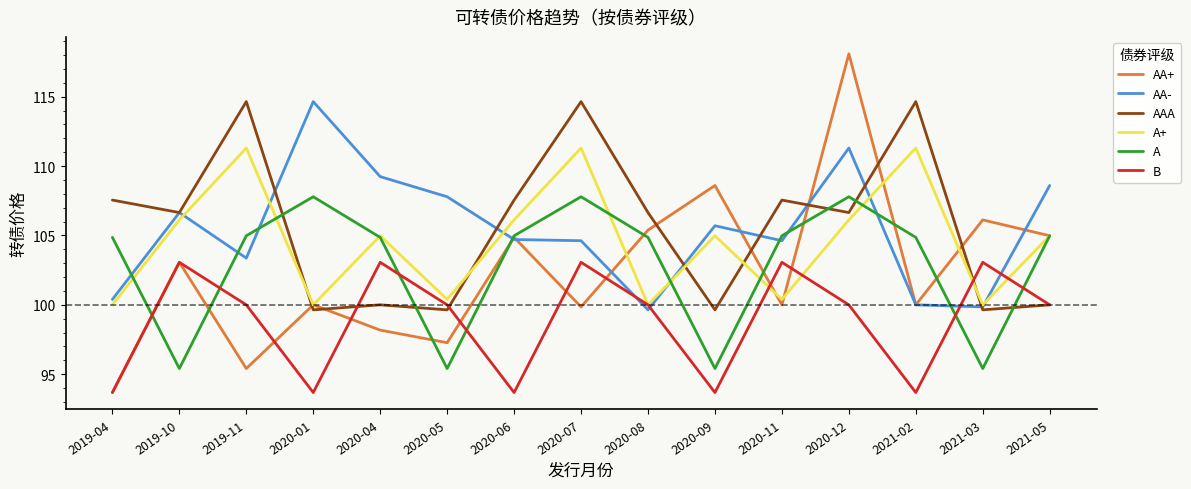

Which series has the largest range (max minus min)?

AA+